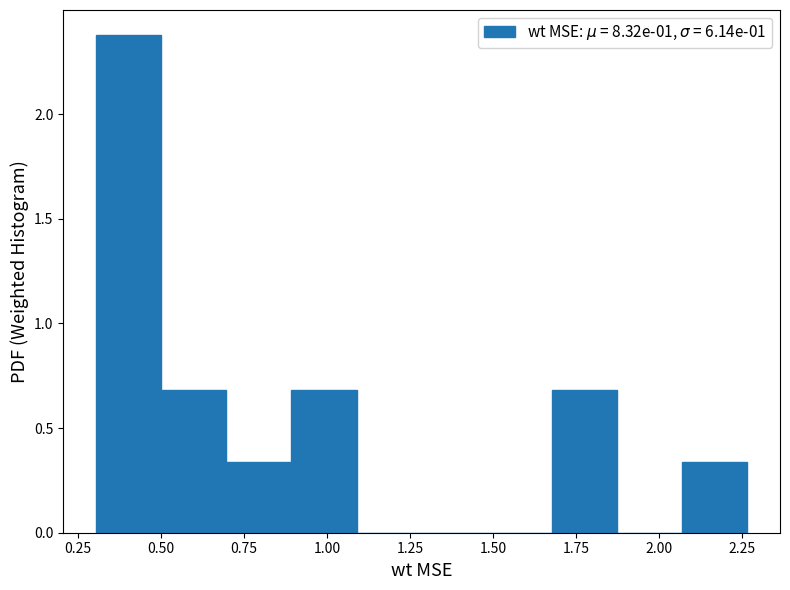

Around what value on the x-axis is the tallest bar? Give the approximate position of its centre, as read against the axis.

0.40